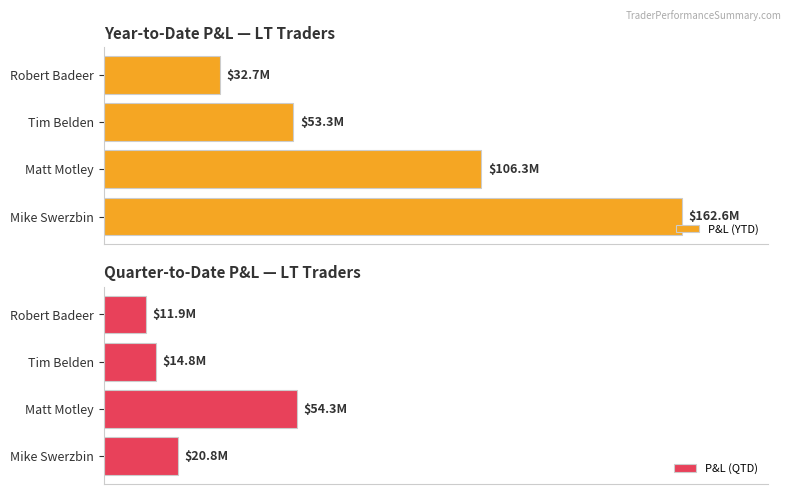

What are all the series names shown in the legend?

P&L (YTD), P&L (QTD)